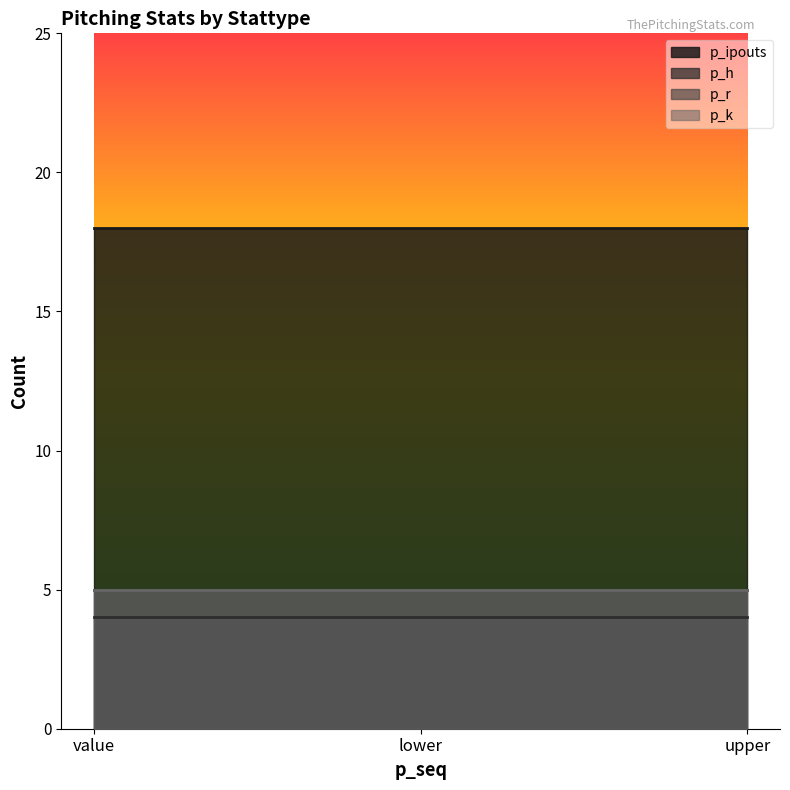

What are all the series names shown in the legend?

p_ipouts, p_h, p_r, p_k